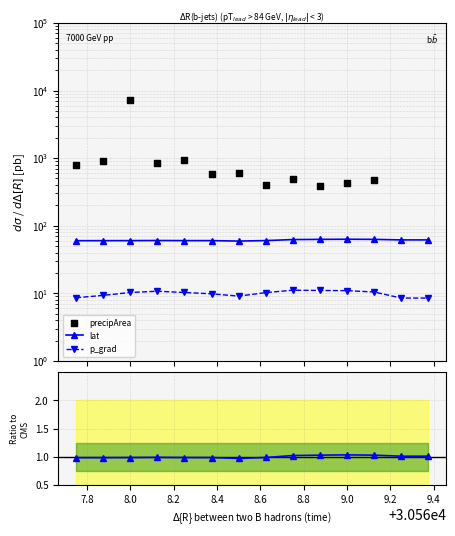

At which category is the sum across all series the highest?

8.0